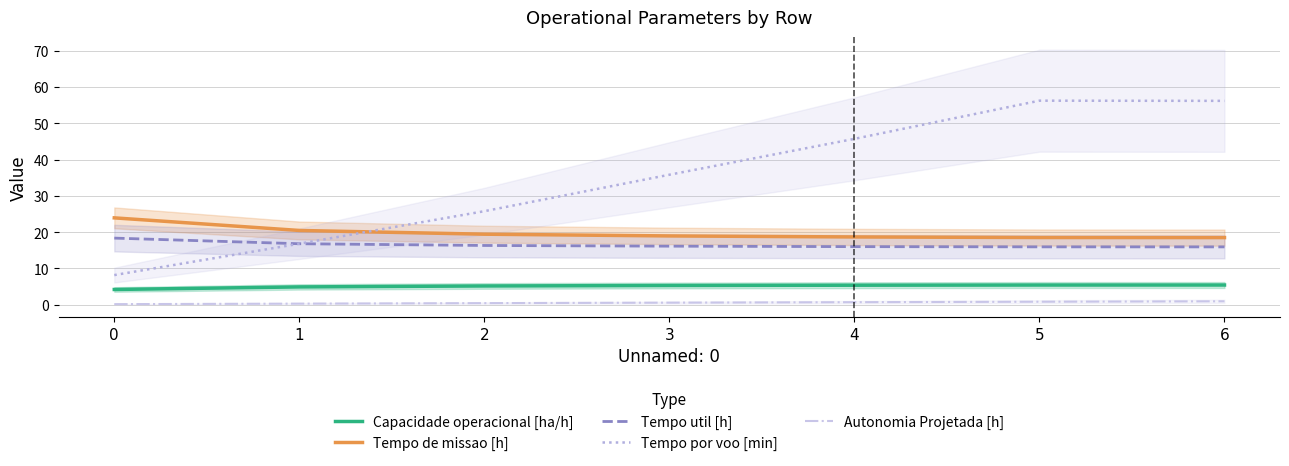

How many lines are shown in the chart?

5